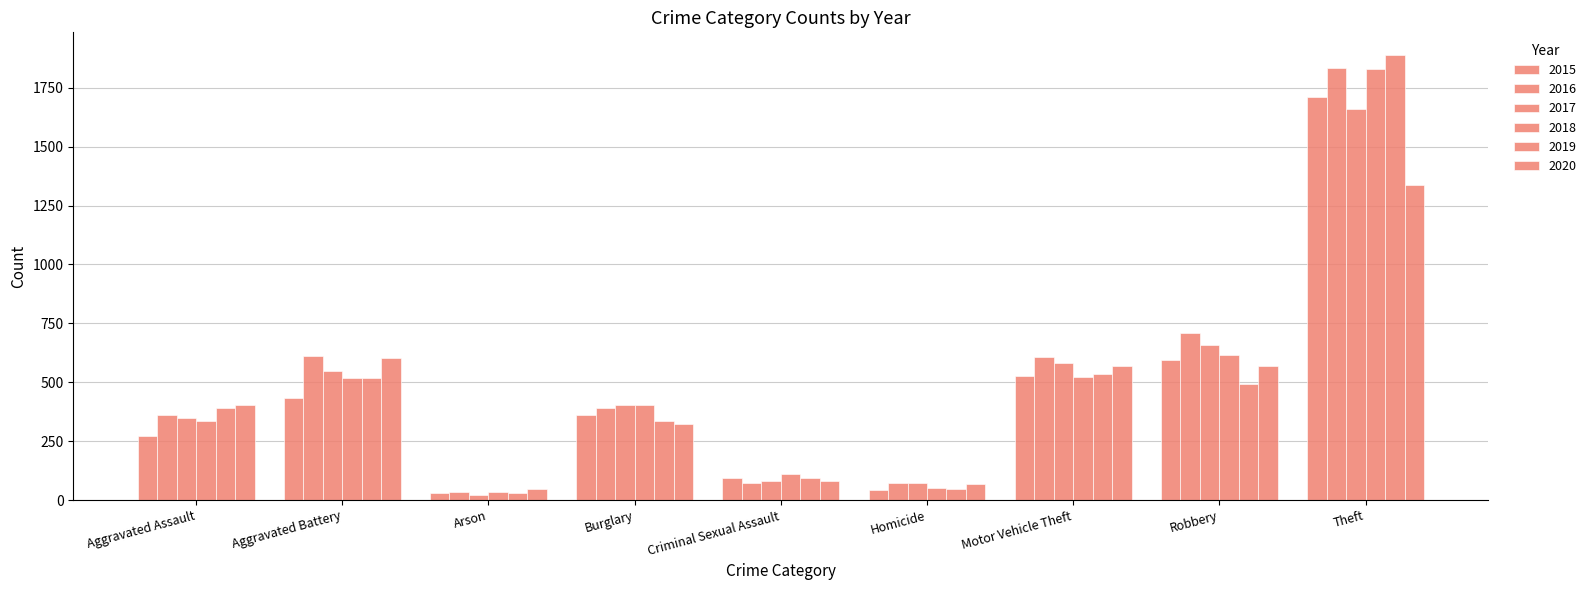

Where does the 2018 series first go above 402?

Aggravated Battery